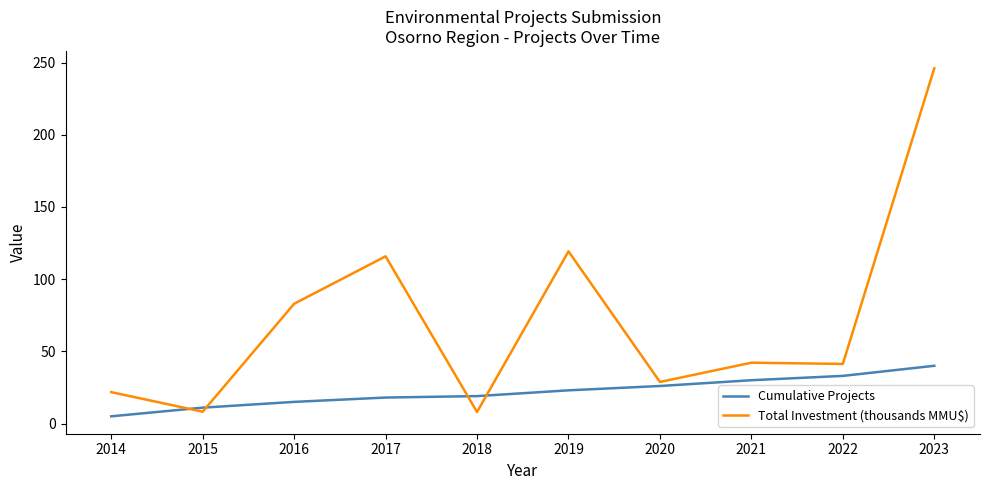

What is the approximate value of Cumulative Projects at 2015?

11.0